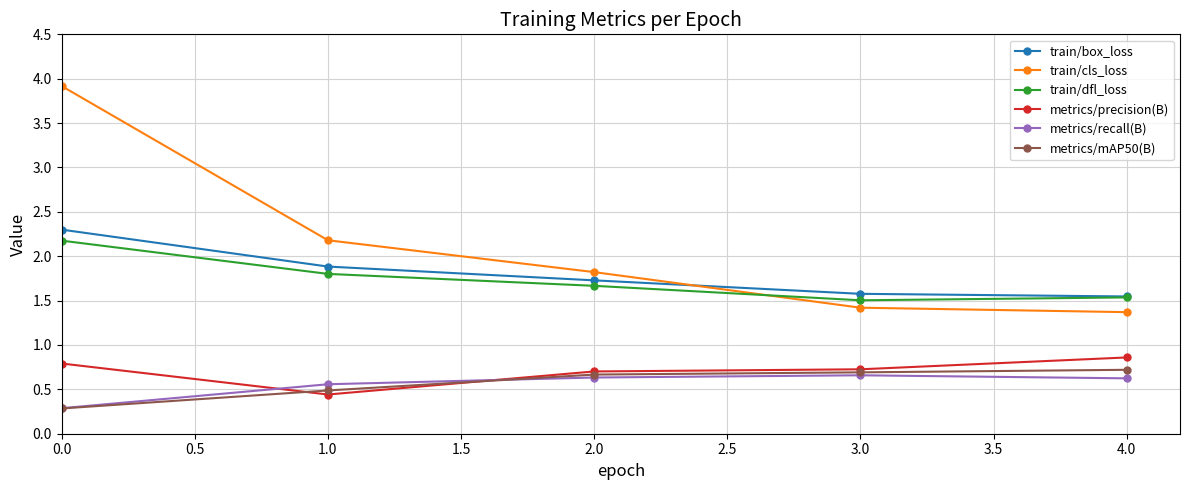

Is it true that metrics/precision(B) equals 0.8 at 0.0?

True